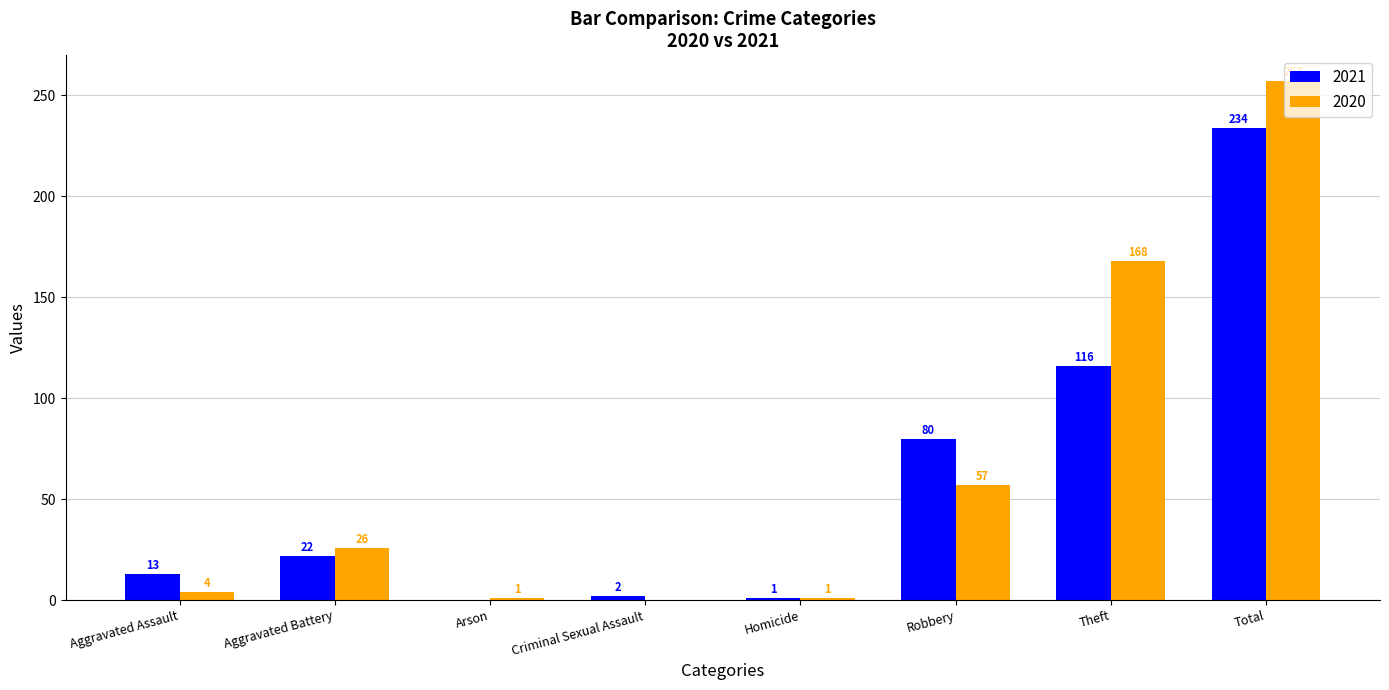

Read the 2020 value at Robbery, to the nearest 50.

50